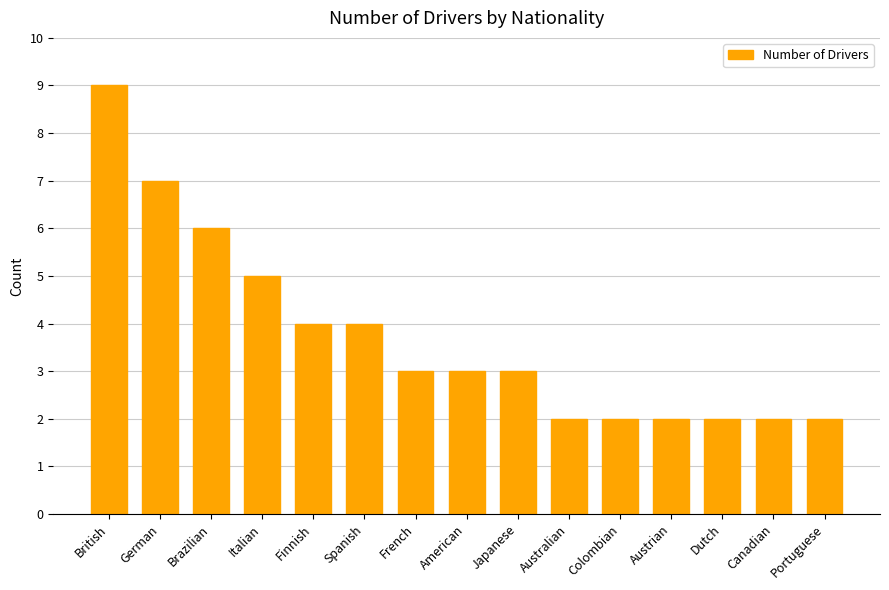

The chart shows a value of 2 at Australian. True or false?

True